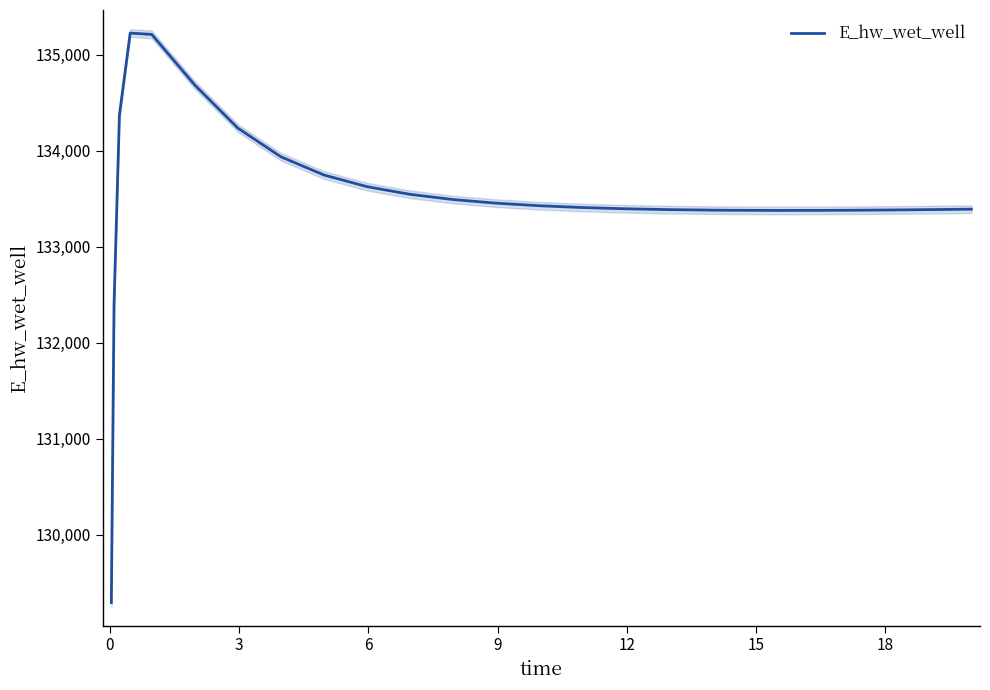

What is the lowest value of the E_hw_wet_well series?

129292.0